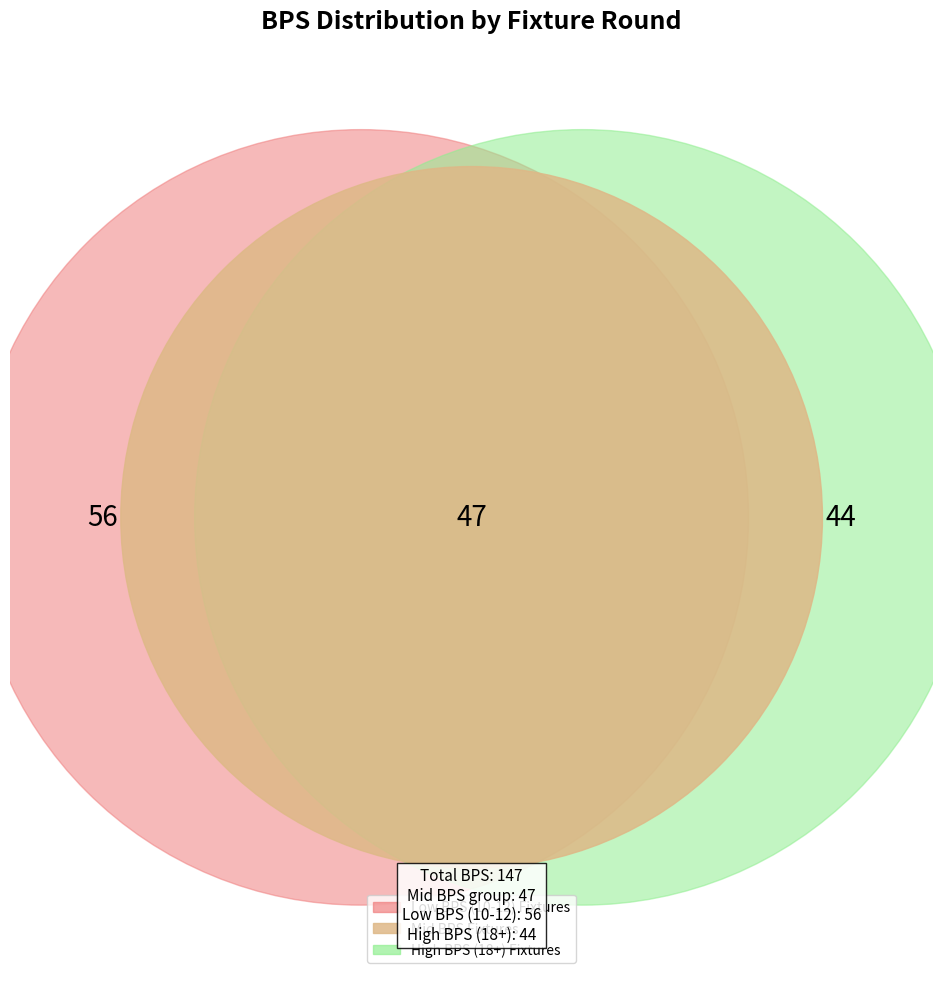

To the nearest percent, what portion does 12 represent?

8%